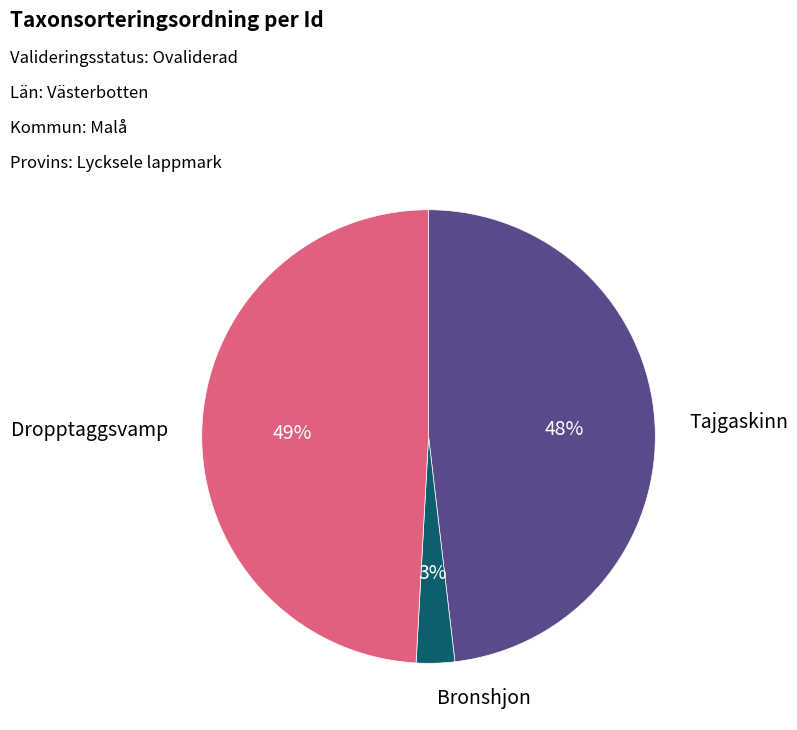

Is there any slice that represents more than half of the pie?

No